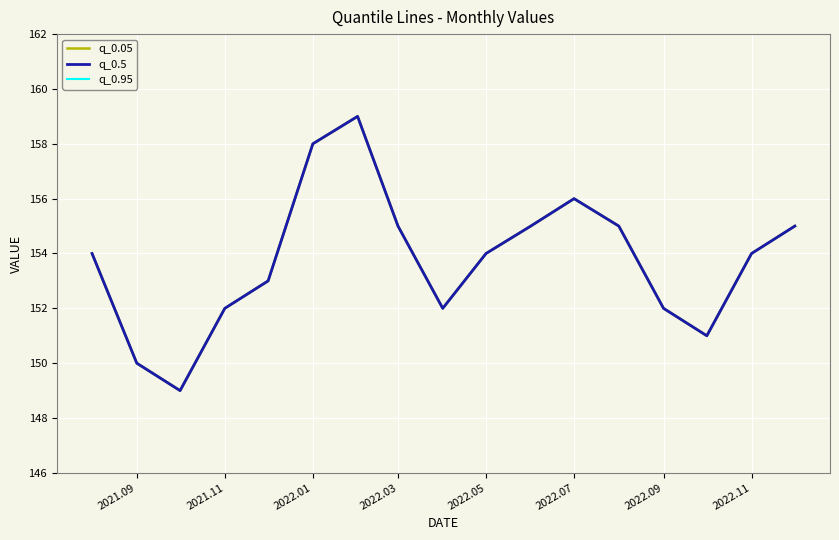

What is the difference between the maximum and minimum values in the q_0.95 series?

10